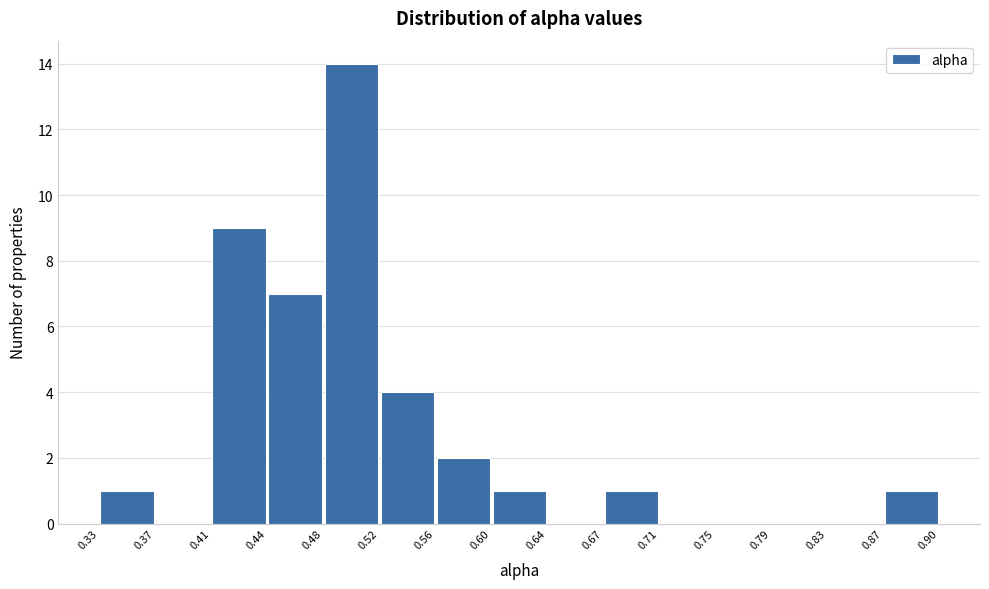

Reading left to right, list every bar in this chart as the range it spans on the x-axis followed by its height. The values are not printed on the chart, so give them approximately, as read against the axis.

0.33 to 0.37: 1
0.37 to 0.41: 0
0.41 to 0.44: 9
0.44 to 0.48: 7
0.48 to 0.52: 14
0.52 to 0.56: 4
0.56 to 0.60: 2
0.60 to 0.64: 1
0.64 to 0.67: 0
0.67 to 0.71: 1
0.71 to 0.75: 0
0.75 to 0.79: 0
0.79 to 0.83: 0
0.83 to 0.87: 0
0.87 to 0.90: 1